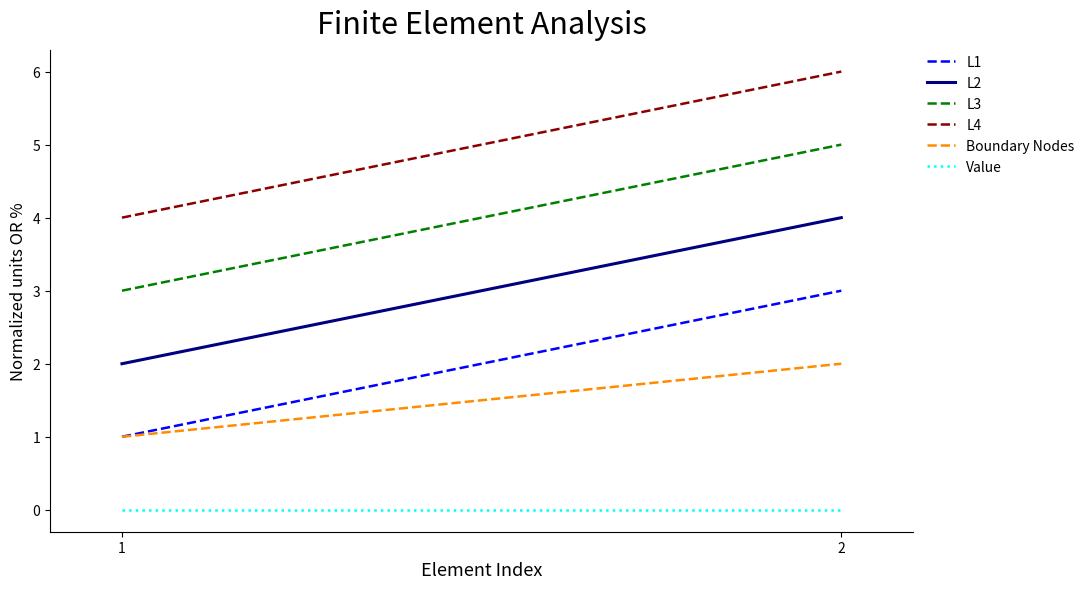

Which series has the largest total across all categories?

L4